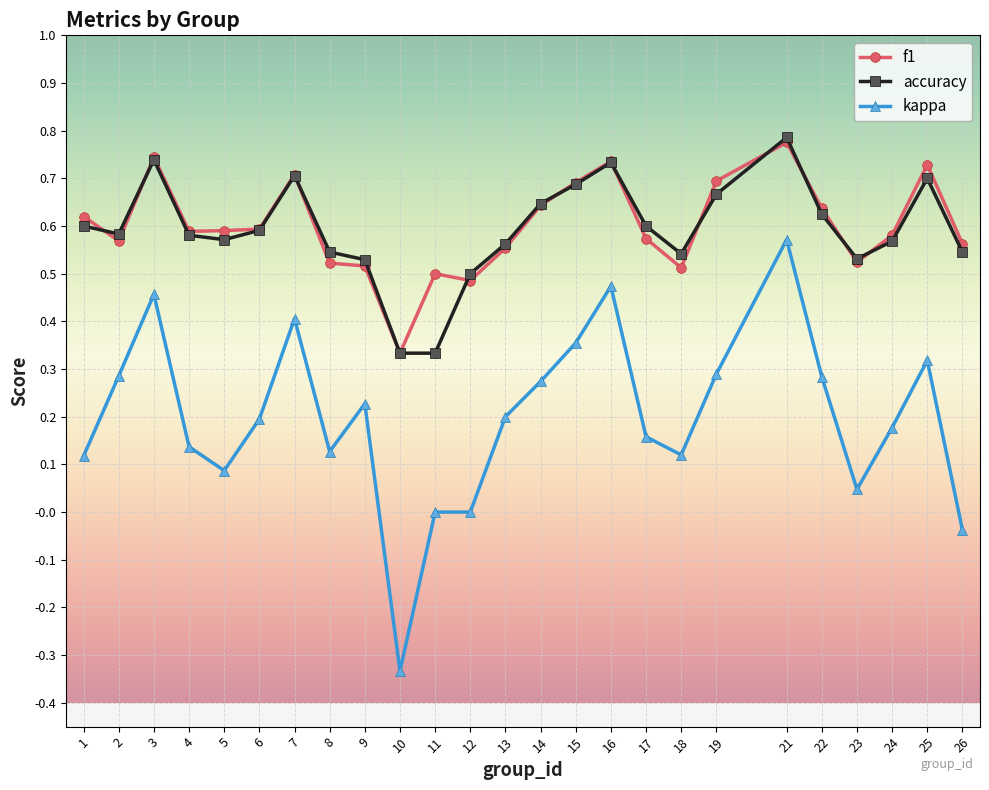

At which category does the chart reach its minimum across all series?

10